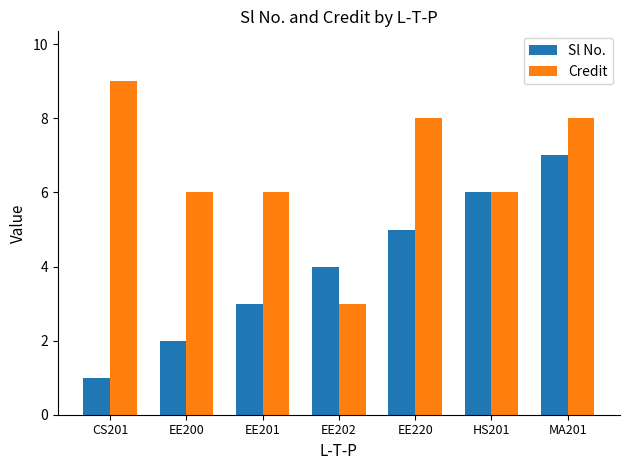

How many Credit values are between 6 and 8?

5